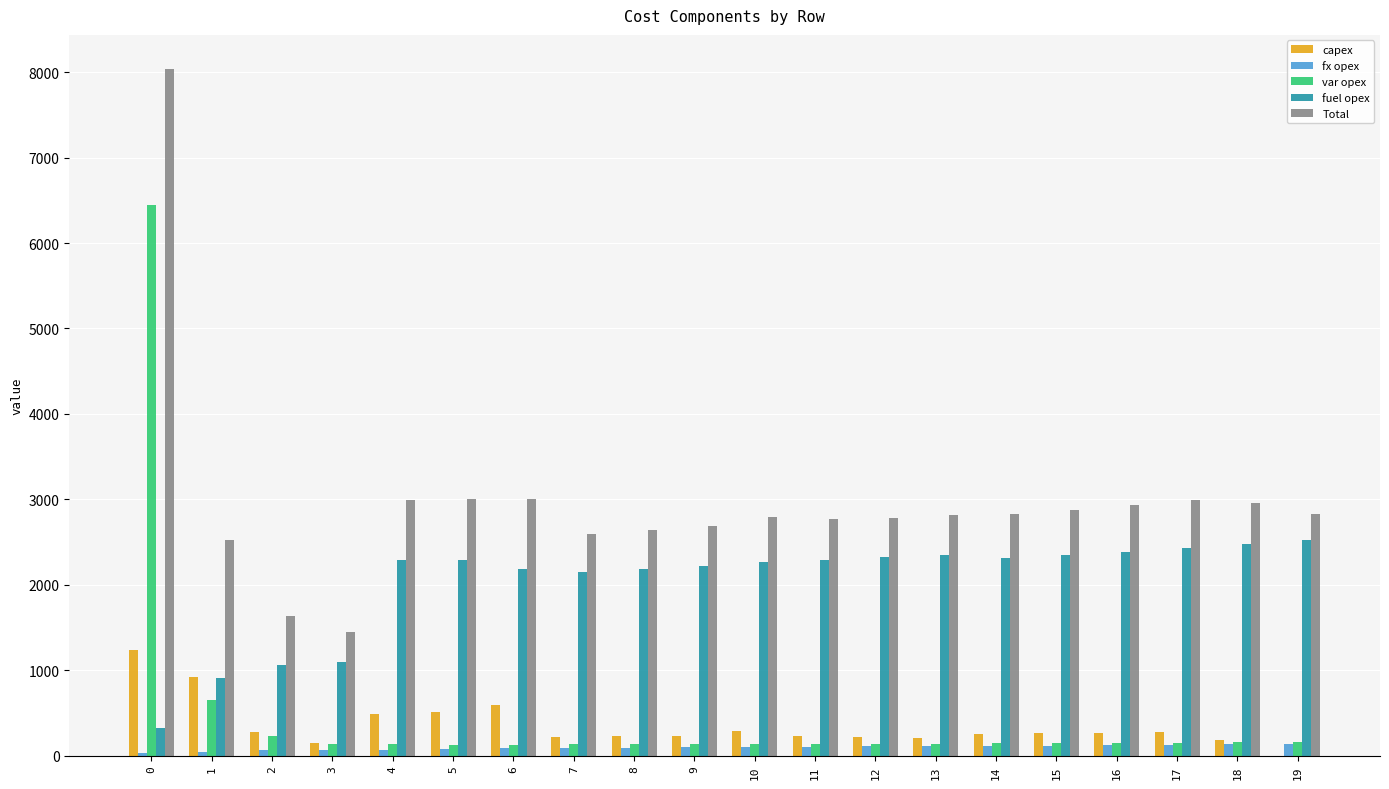

What is the highest value of the Total series?

8034